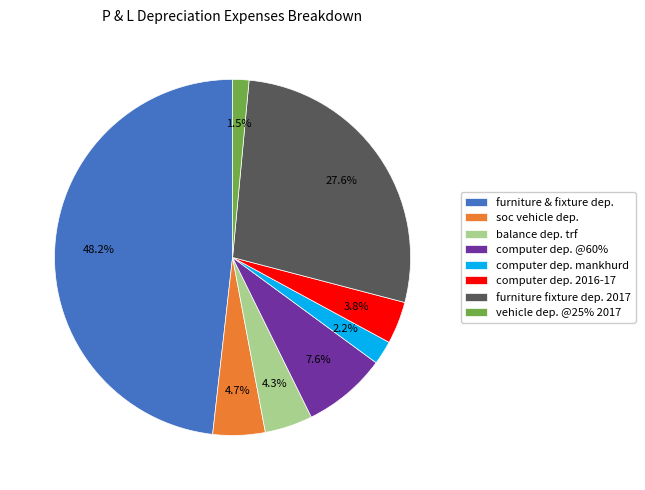

To the nearest percent, what is the difference between the largest and smallest slice percentages?

47%